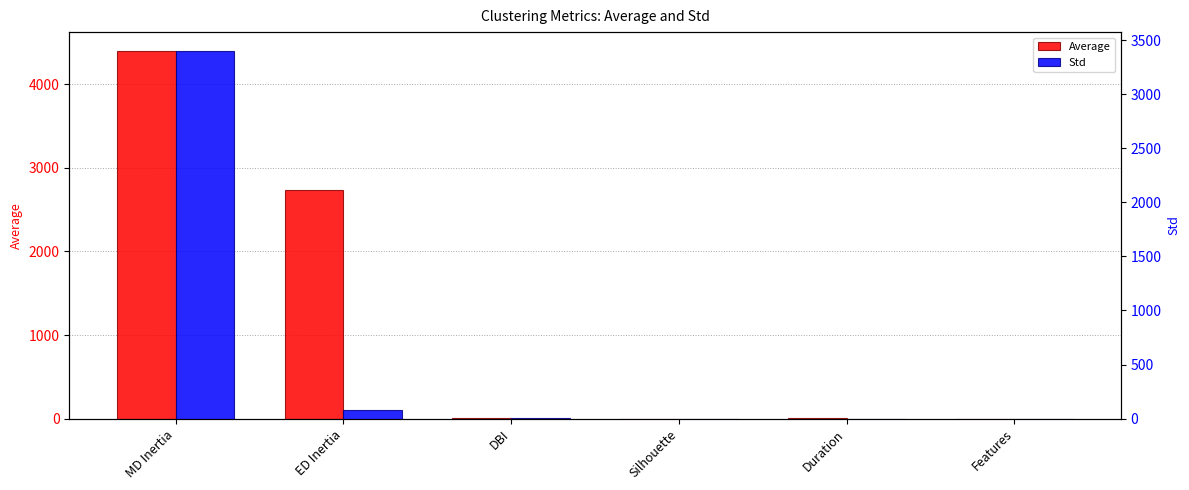

What is the difference between the Std values at MD Inertia and Duration?

3404.9